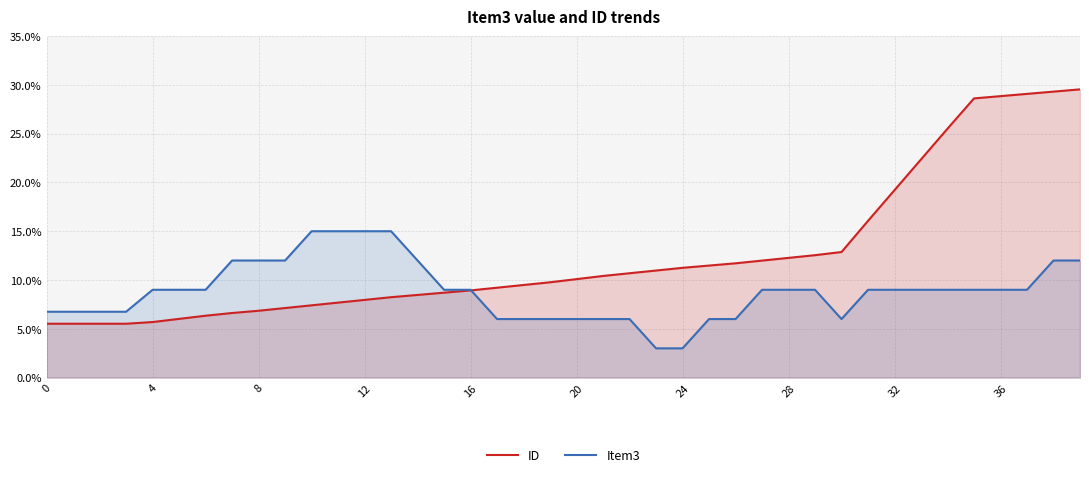

How many data points in ID are less than 10?

20